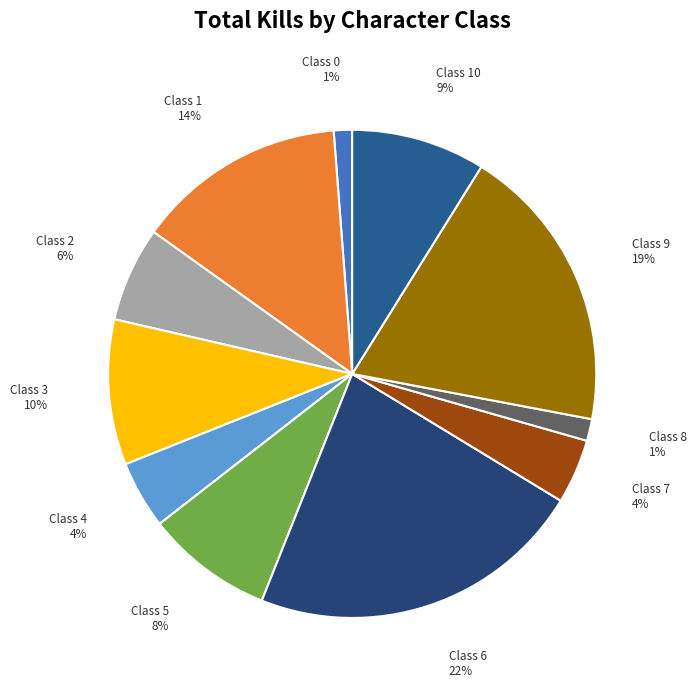

To the nearest percent, what is the average slice percentage?

9%